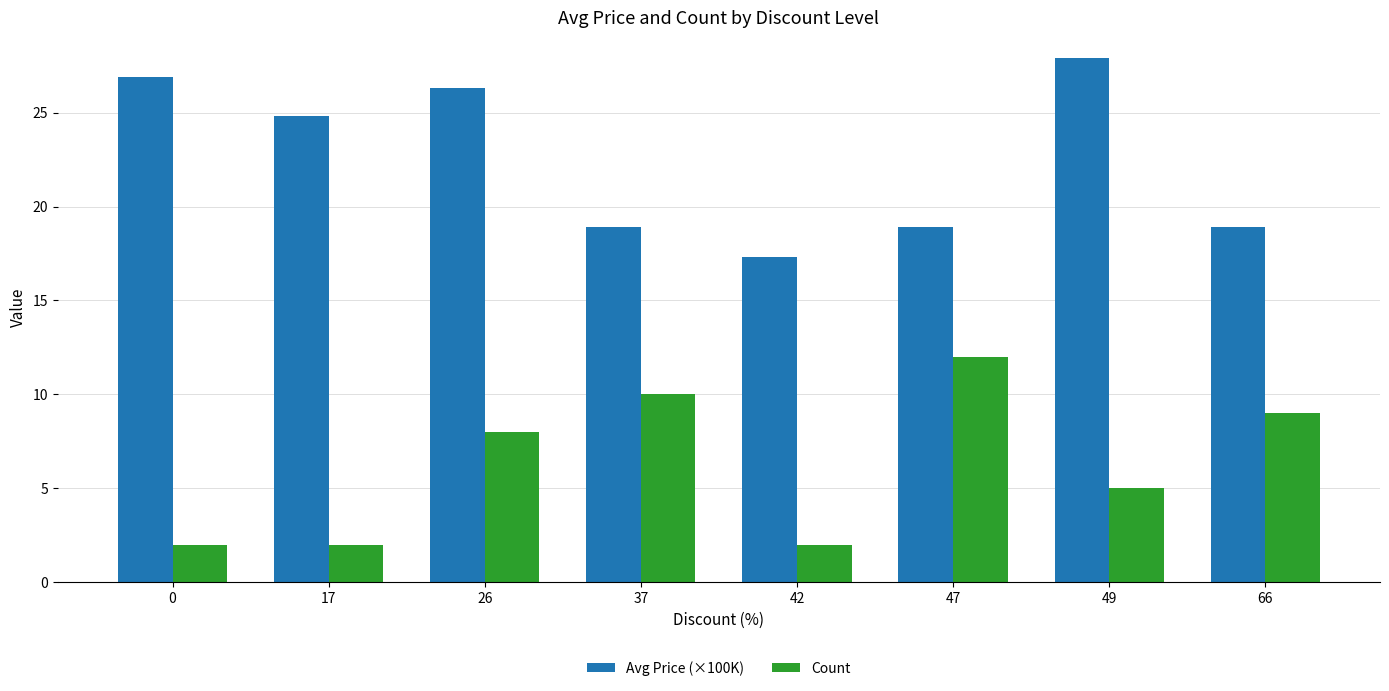

How many bars are there in each group?

2